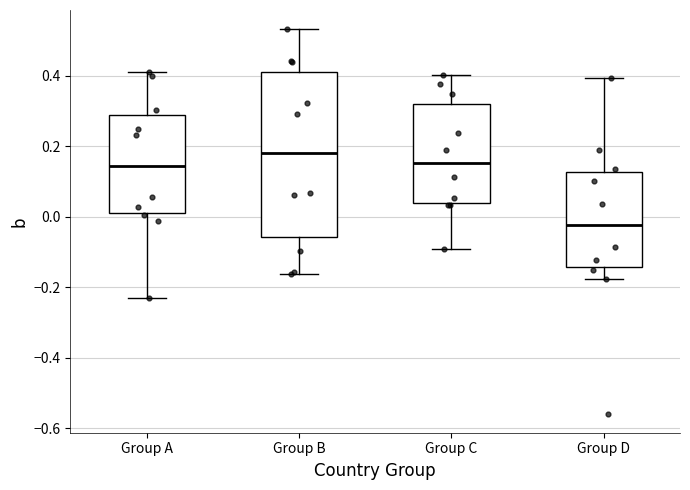

Which box has the lowest median line?

Group D